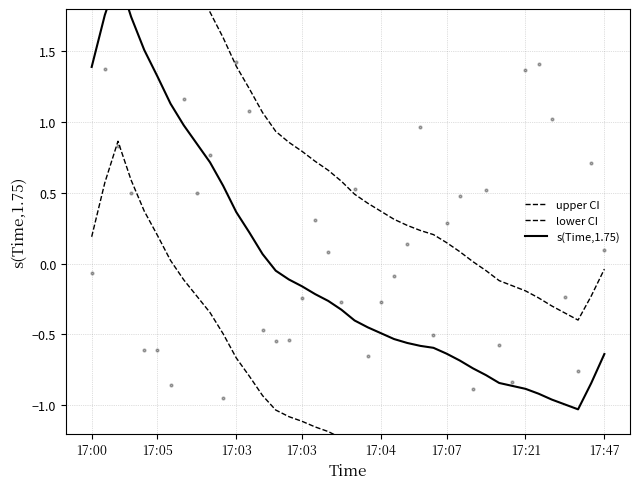

Which series has the largest total across all categories?

upper CI